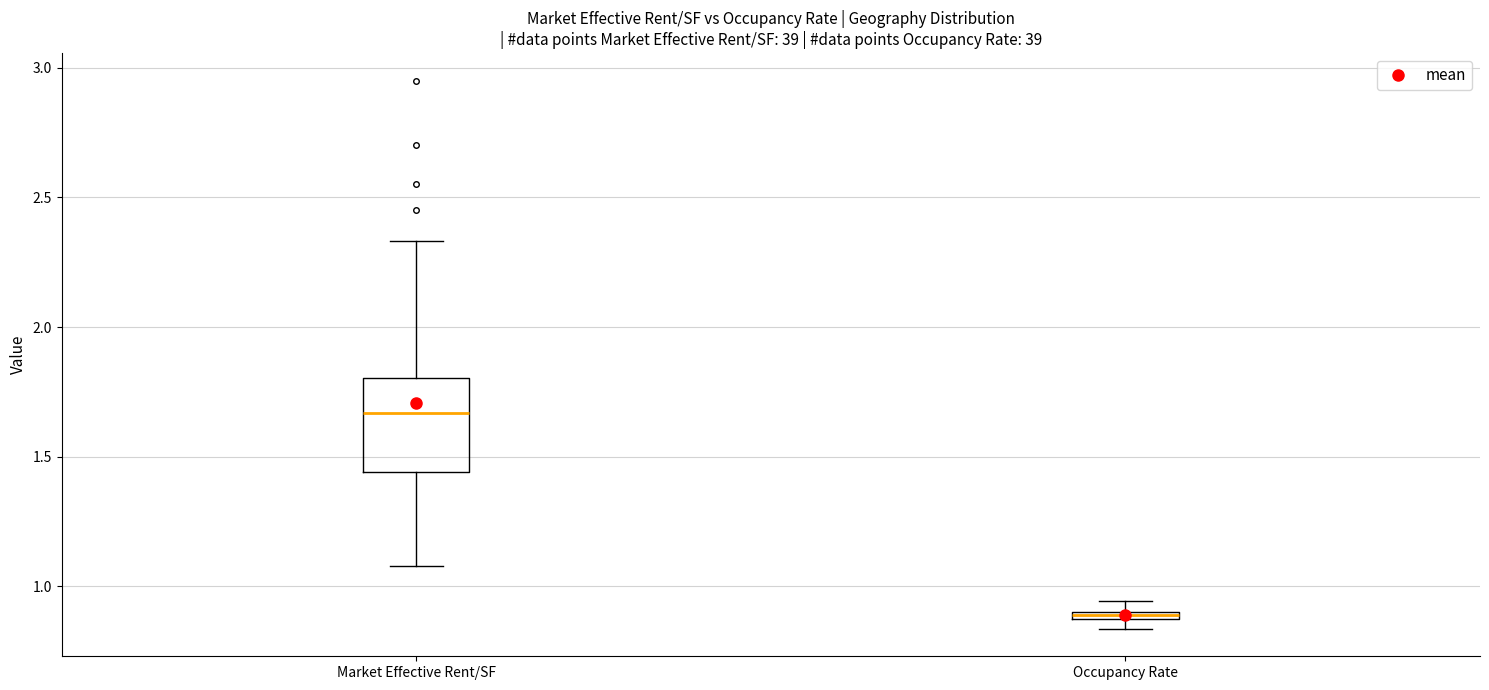

Which box has the lowest median line?

Occupancy Rate